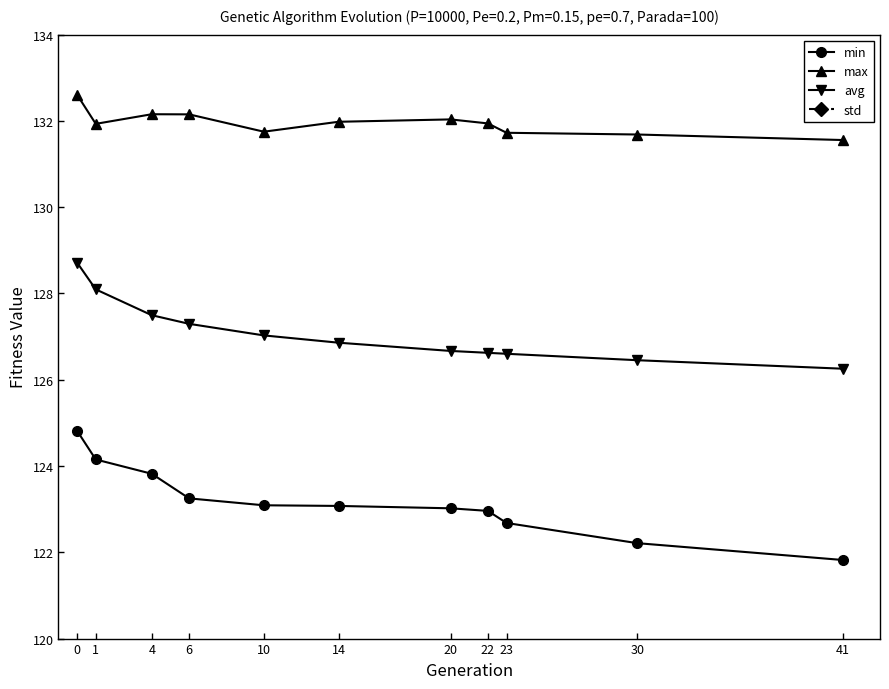

List the series in order of their peak value, lowest first.

std, min, avg, max